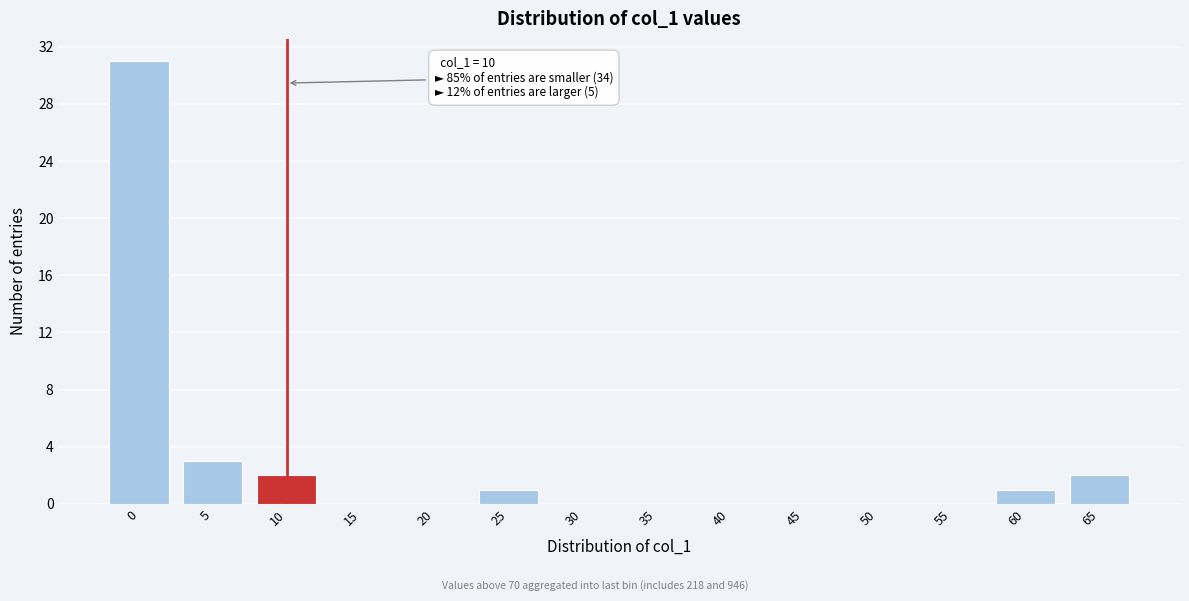

Reading right to left, extract all data points from this chart.

65=2	60=1	55=0	50=0	45=0	40=0	35=0	30=0	25=1	20=0	15=0	10=2	5=3	0=31